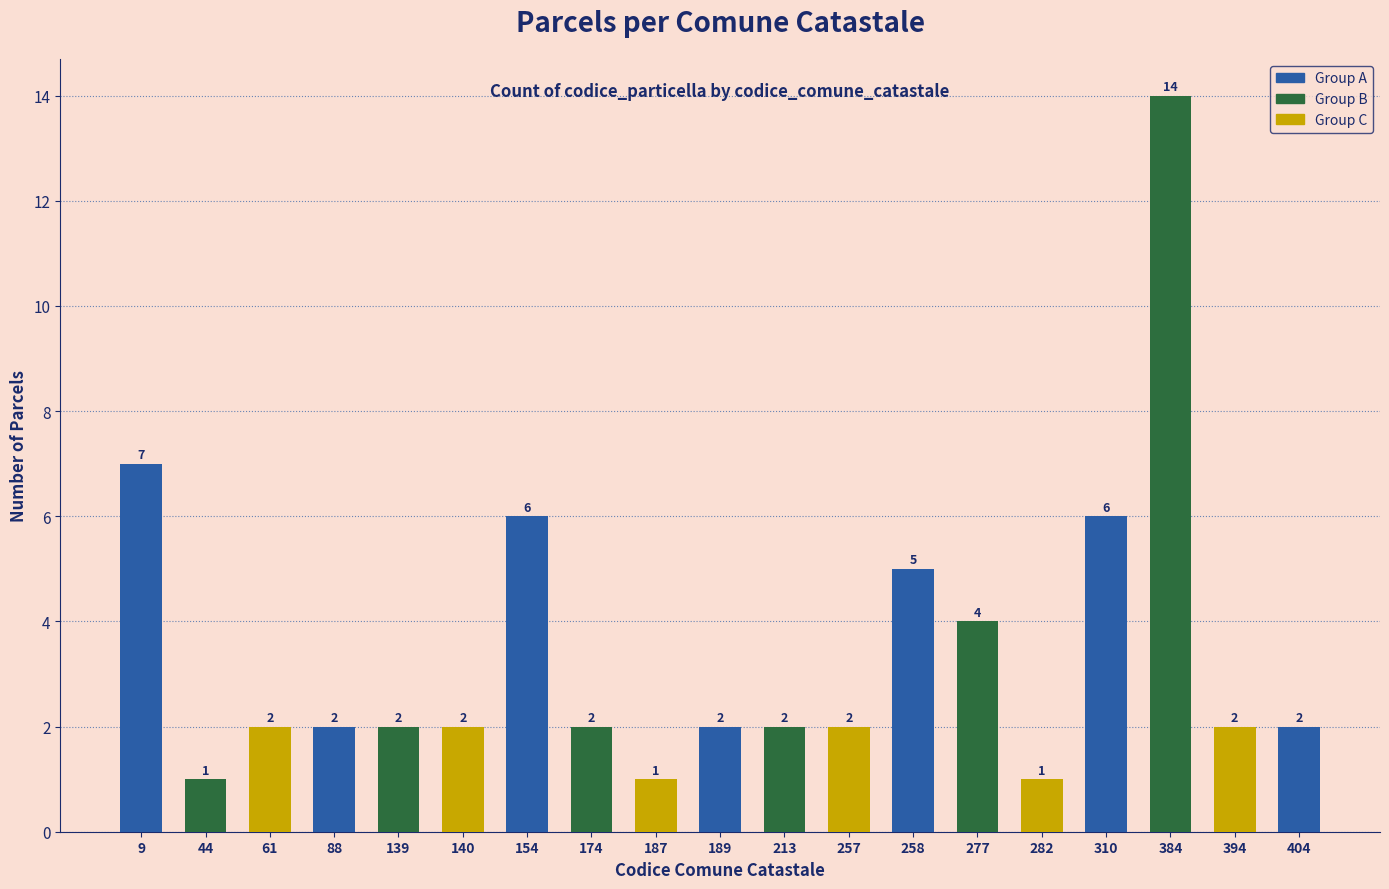

Are the bars grouped side by side (vs. stacked)?

No